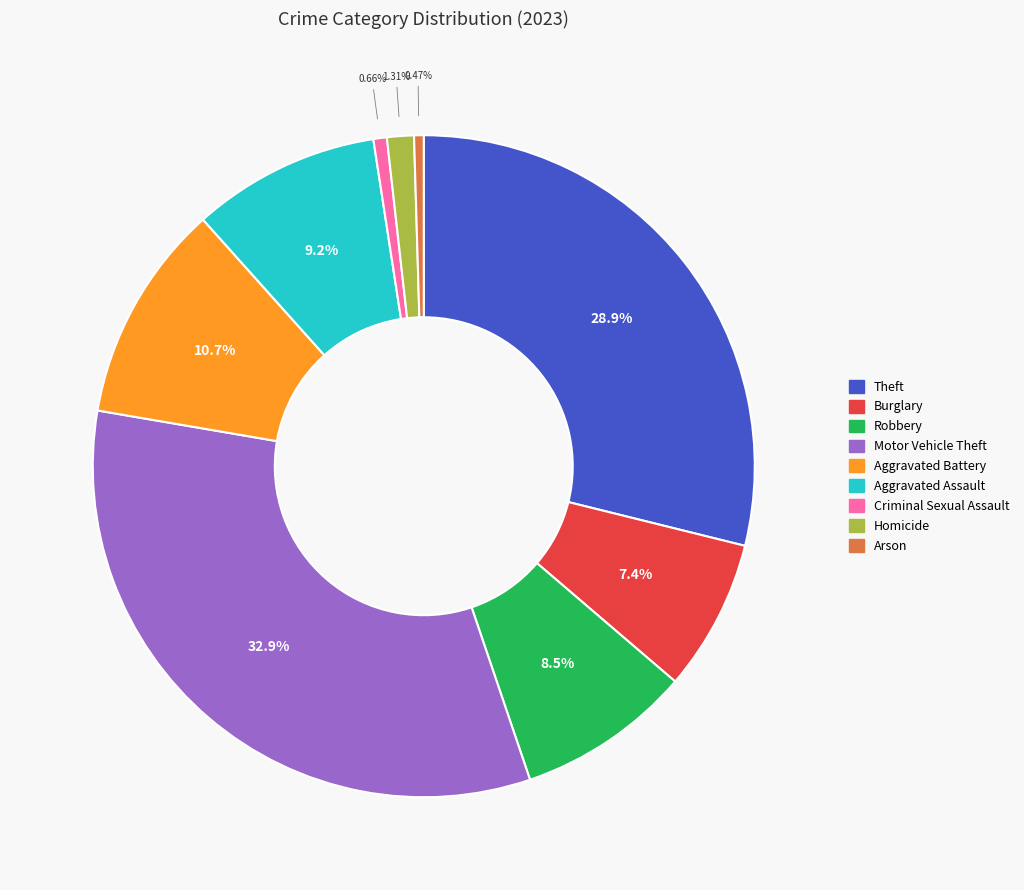

How many segments does this pie chart have?

9